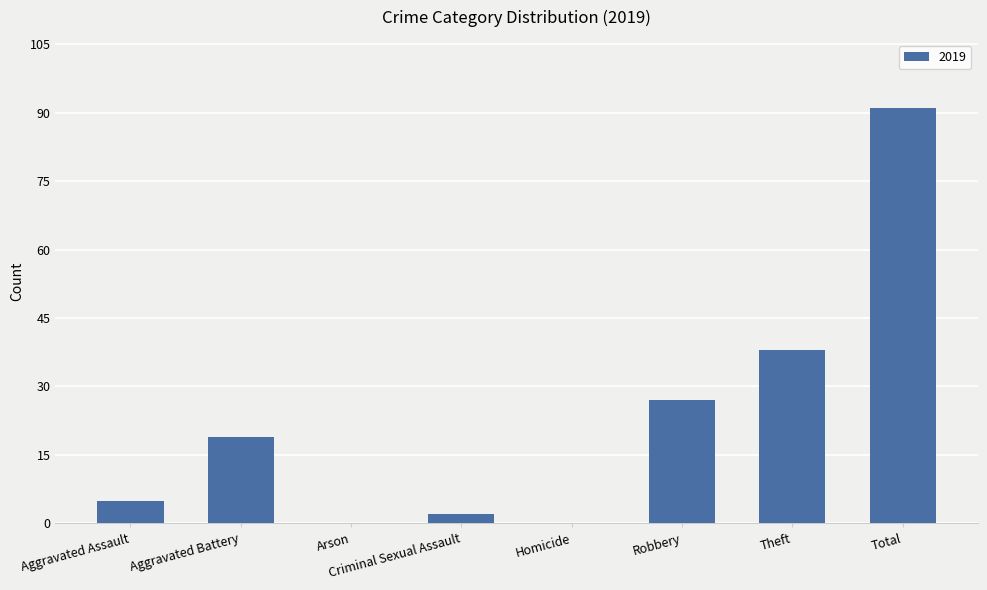

Approximately how many times larger is the value at Total compared to Robbery?

3.4